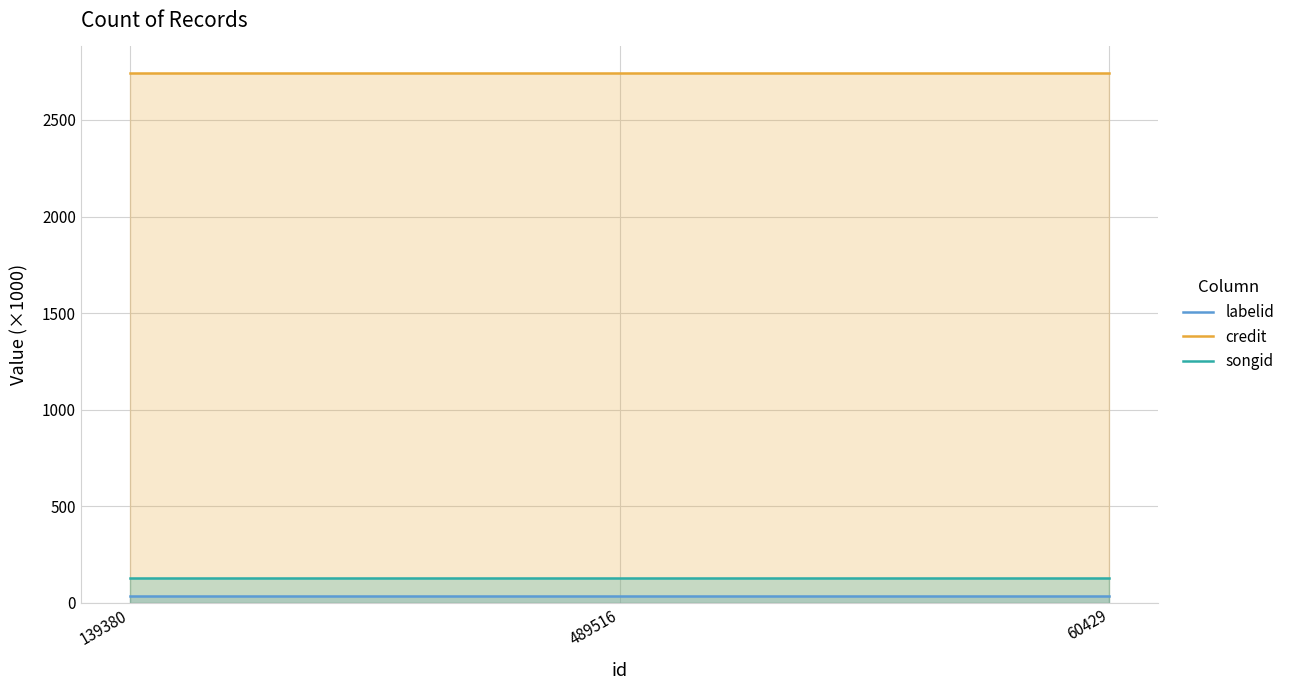

List the series in order of their peak value, highest first.

credit, songid, labelid